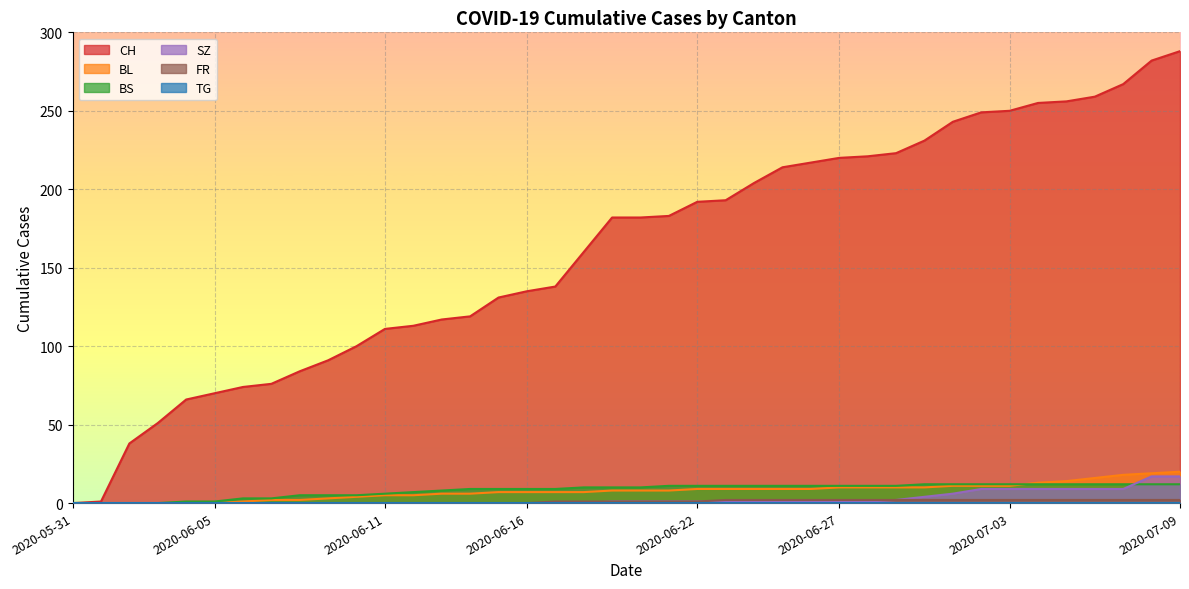

Which has a higher value, 2020-06-28 or 2020-06-08?

2020-06-28